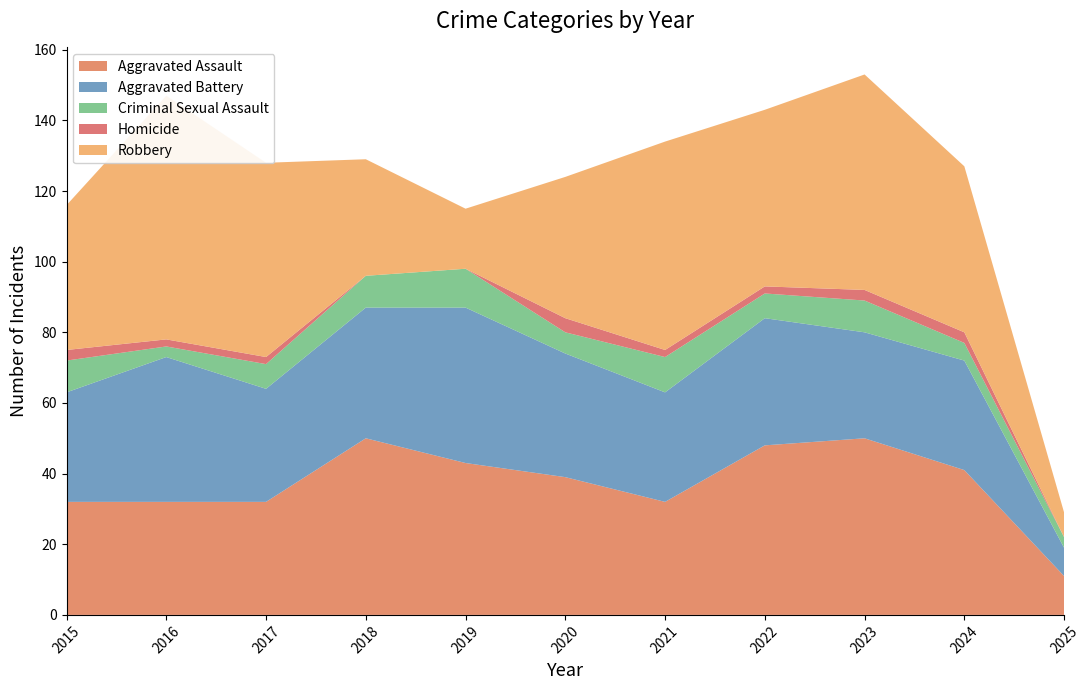

Reading right to left, list all the values displayed in this chart.

Aggravated Assault: 2025=11	2024=41	2023=50	2022=48	2021=32	2020=39	2019=43	2018=50	2017=32	2016=32	2015=32
Aggravated Battery: 2025=8	2024=31	2023=30	2022=36	2021=31	2020=35	2019=44	2018=37	2017=32	2016=41	2015=31
Criminal Sexual Assault: 2025=3	2024=5	2023=9	2022=7	2021=10	2020=6	2019=11	2018=9	2017=7	2016=3	2015=9
Homicide: 2025=0	2024=3	2023=3	2022=2	2021=2	2020=4	2019=0	2018=0	2017=2	2016=2	2015=3
Robbery: 2025=7	2024=47	2023=61	2022=50	2021=59	2020=40	2019=17	2018=33	2017=55	2016=69	2015=41